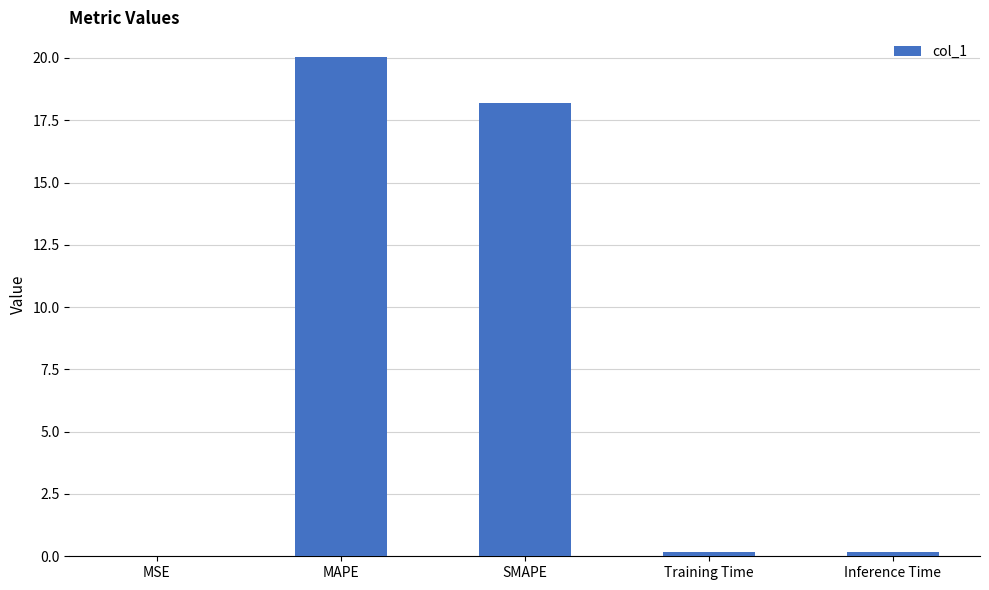

How many distinct data groups are displayed?

1